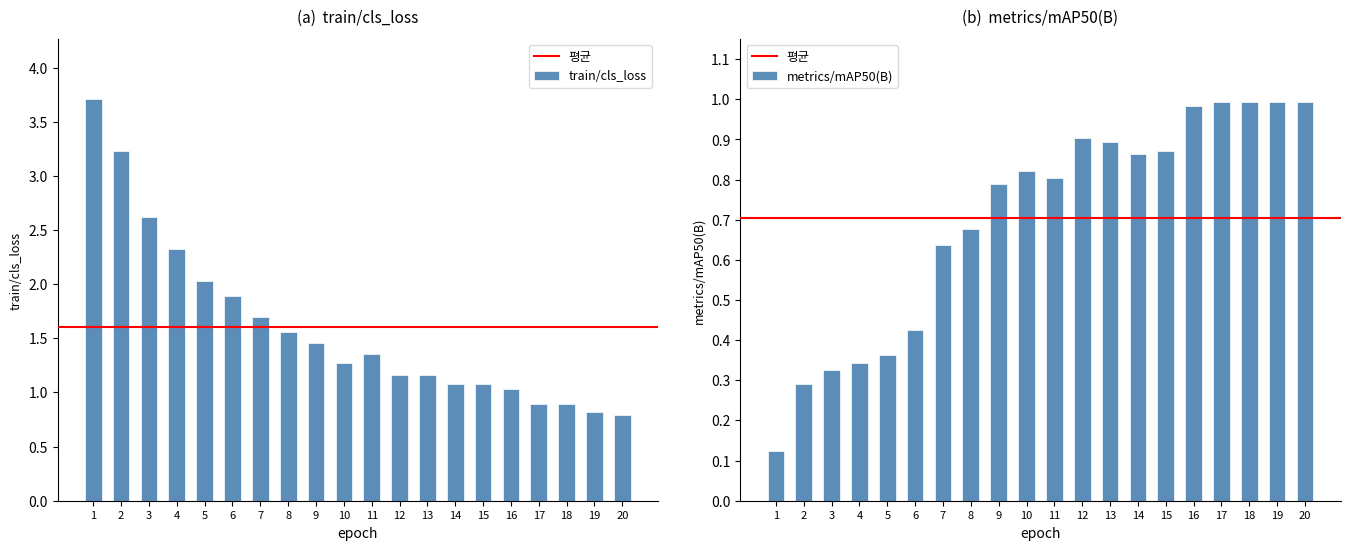

Read the train/cls_loss value at 20.

0.8